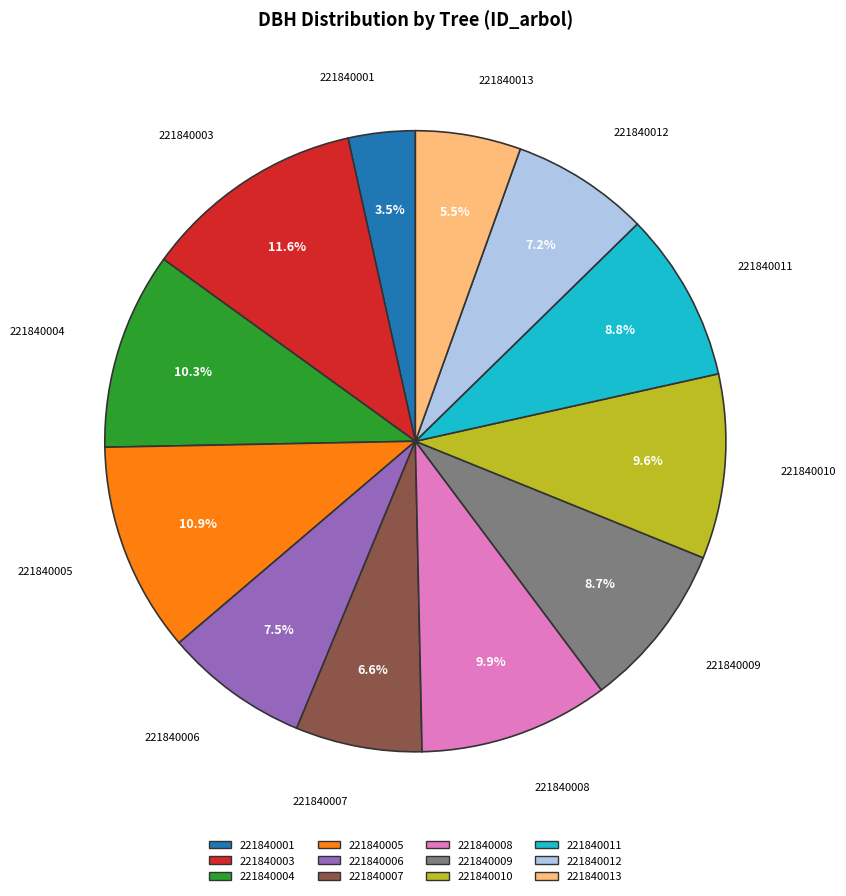

How many slices are in this pie chart?

12